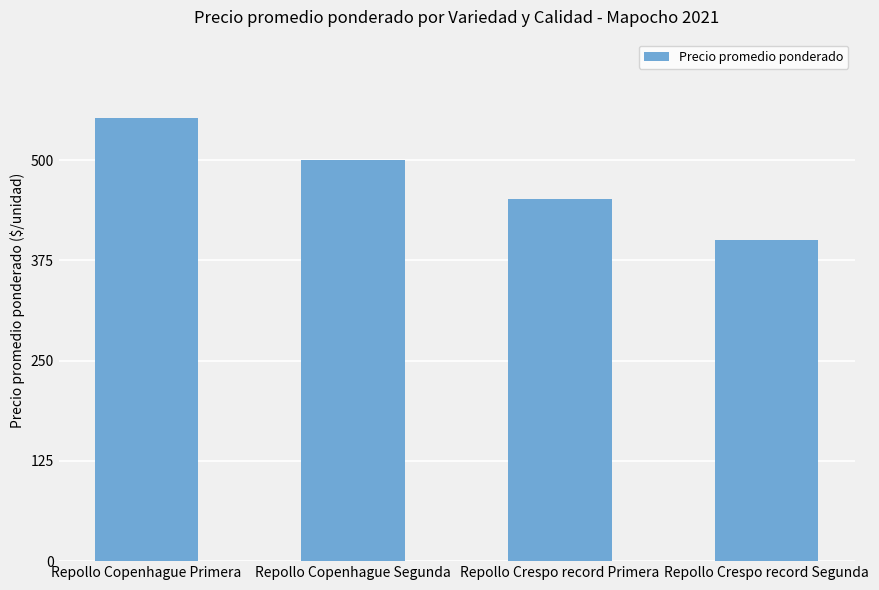

Are the bars horizontal?

No